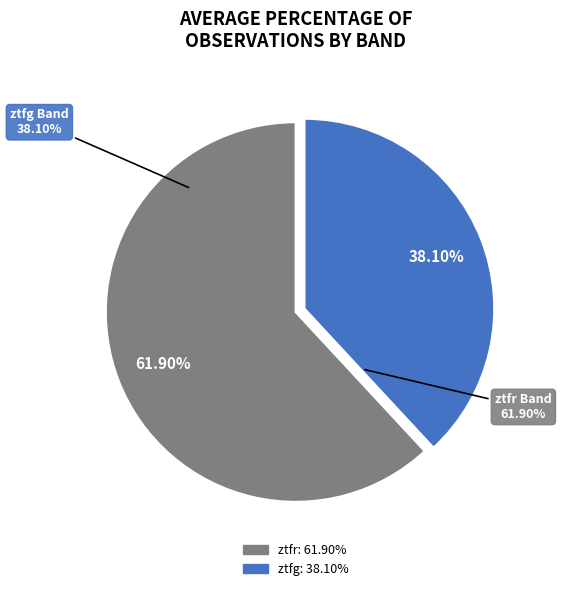

Count the number of slices in the pie.

2